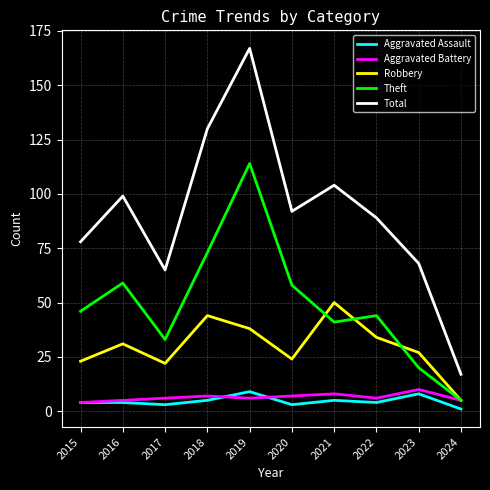

Is it true that Aggravated Battery equals 6 at 2022?

True